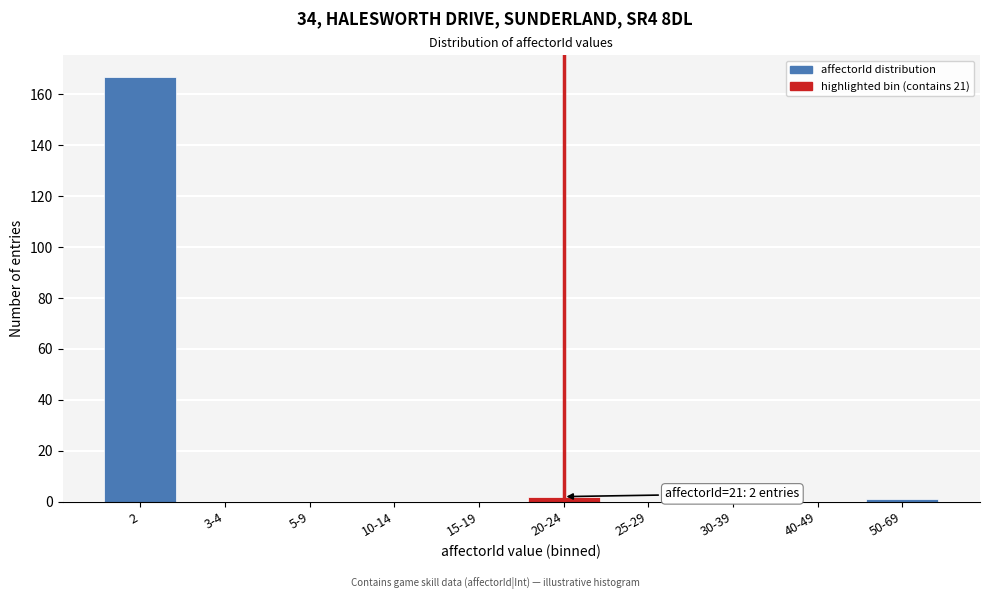

Reading left to right, list all the values displayed in this chart.

2=167	3-4=0	5-9=0	10-14=0	15-19=0	20-24=2	25-29=0	30-39=0	40-49=0	50-69=1